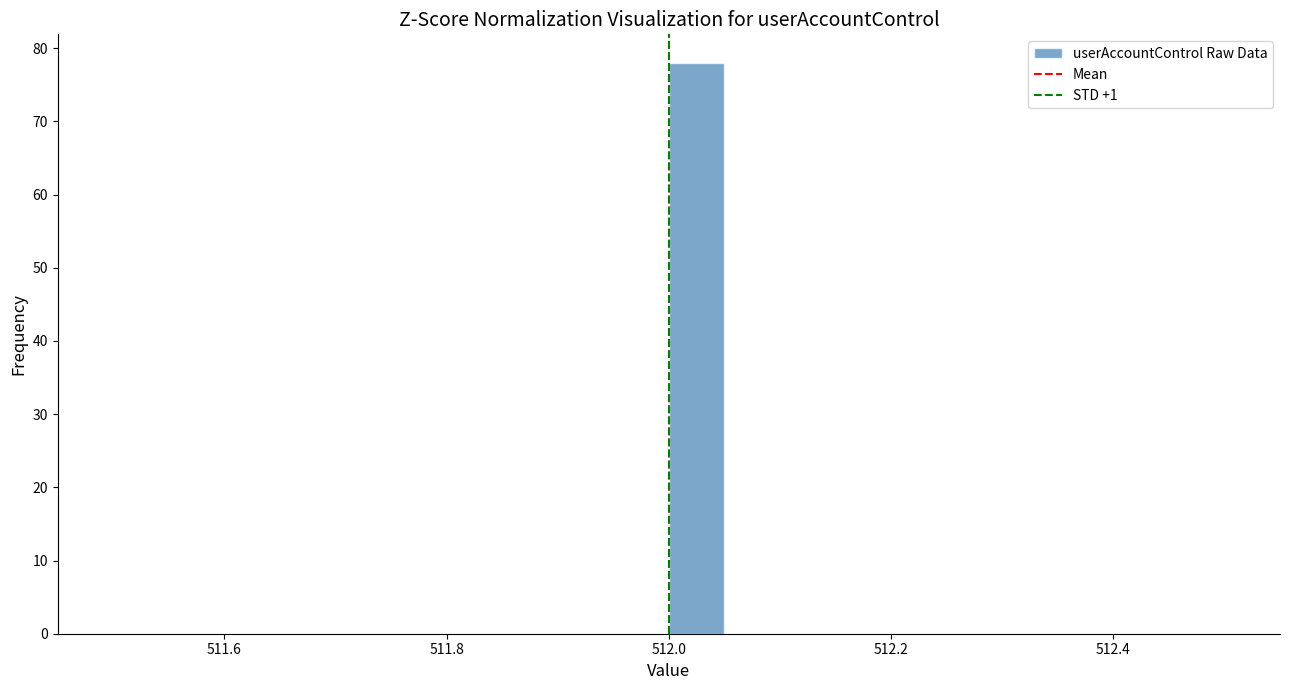

Read against the x-axis, roughly where is the centre of the tallest bar?

512.02